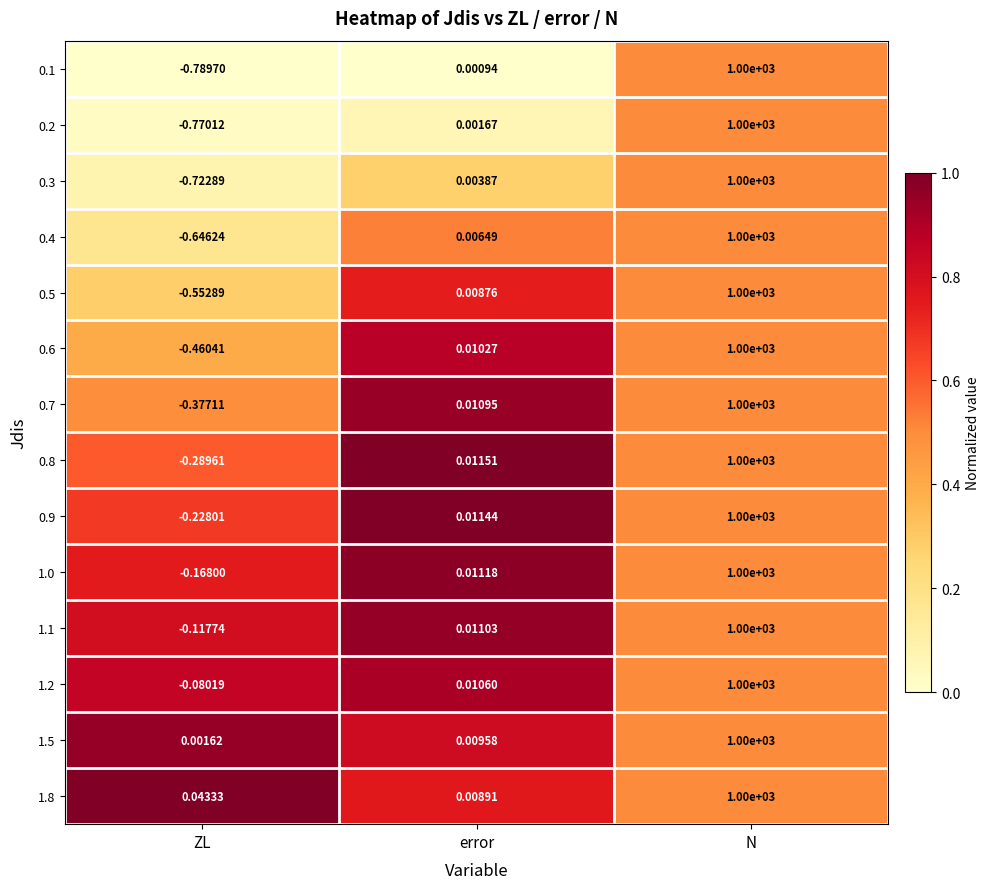

Where does the 1.1 series first go above 0?

error